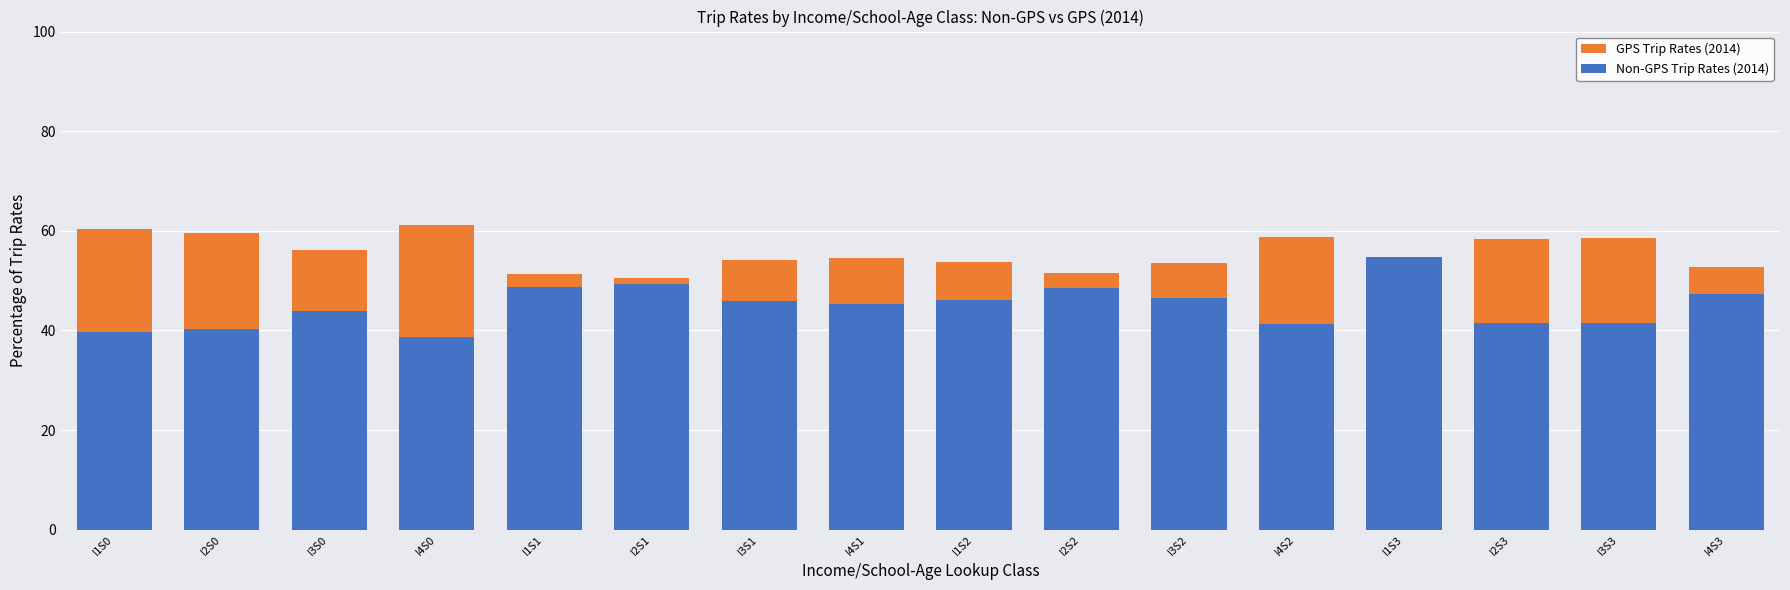

At I1S3, list the series in order from largest to smallest.

Non-GPS Trip Rates (2014), GPS Trip Rates (2014)